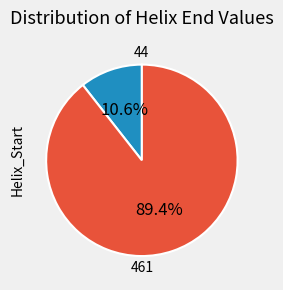

Combined, what portion of the pie is 44 and 461?

100.0%